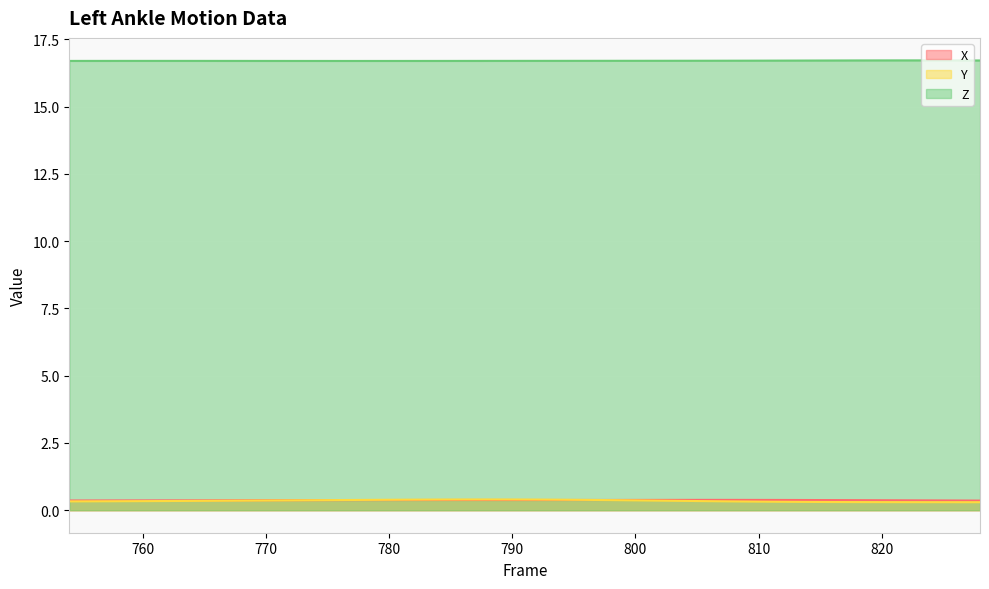

Reading left to right, what are all the values shown in this chart?

X: 0.4	0.4	0.4	0.4	0.4	0.4	0.4	0.4	0.4	0.4	0.4	0.4	0.4	0.4	0.4	0.4	0.4	0.4	0.4	0.4	0.4	0.4	0.4	0.4	0.4	0.4	0.4	0.4	0.4	0.4	0.4	0.4	0.4	0.4	0.4	0.4	0.4	0.4
Y: 0.3	0.3	0.3	0.3	0.3	0.3	0.4	0.4	0.4	0.4	0.4	0.4	0.4	0.4	0.4	0.4	0.4	0.4	0.4	0.4	0.4	0.4	0.4	0.4	0.4	0.3	0.3	0.3	0.3	0.3	0.3	0.3	0.3	0.3	0.3	0.3	0.3	0.3
Z: 16.7	16.7	16.7	16.7	16.7	16.7	16.7	16.7	16.7	16.7	16.7	16.7	16.7	16.7	16.7	16.7	16.7	16.7	16.7	16.7	16.7	16.7	16.7	16.7	16.7	16.7	16.7	16.7	16.7	16.7	16.7	16.7	16.7	16.7	16.7	16.7	16.7	16.7